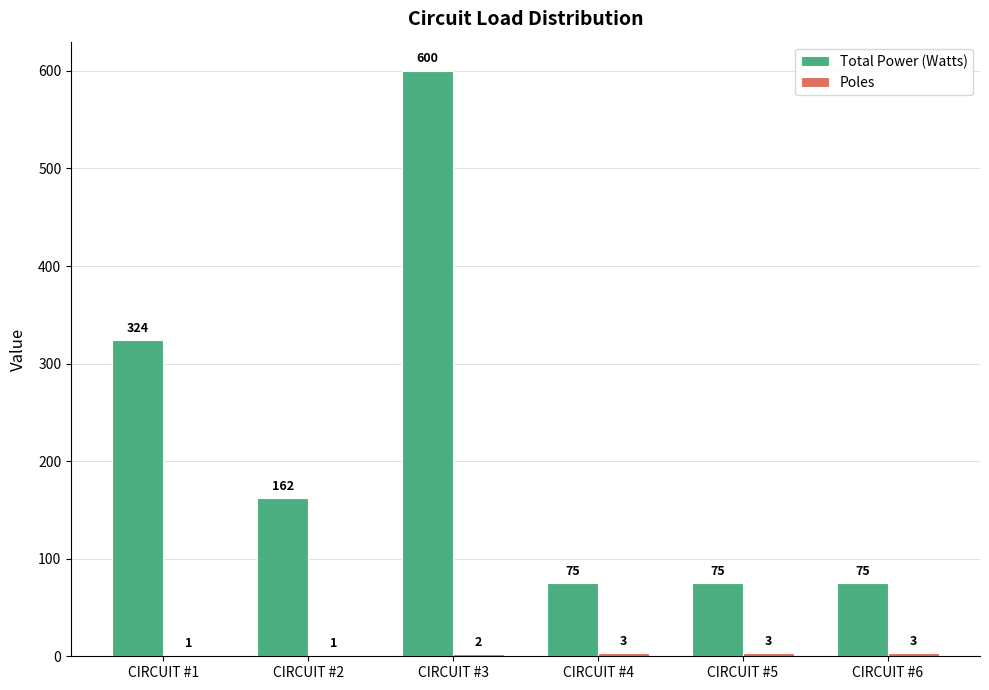

What is the maximum value shown in the chart?

600